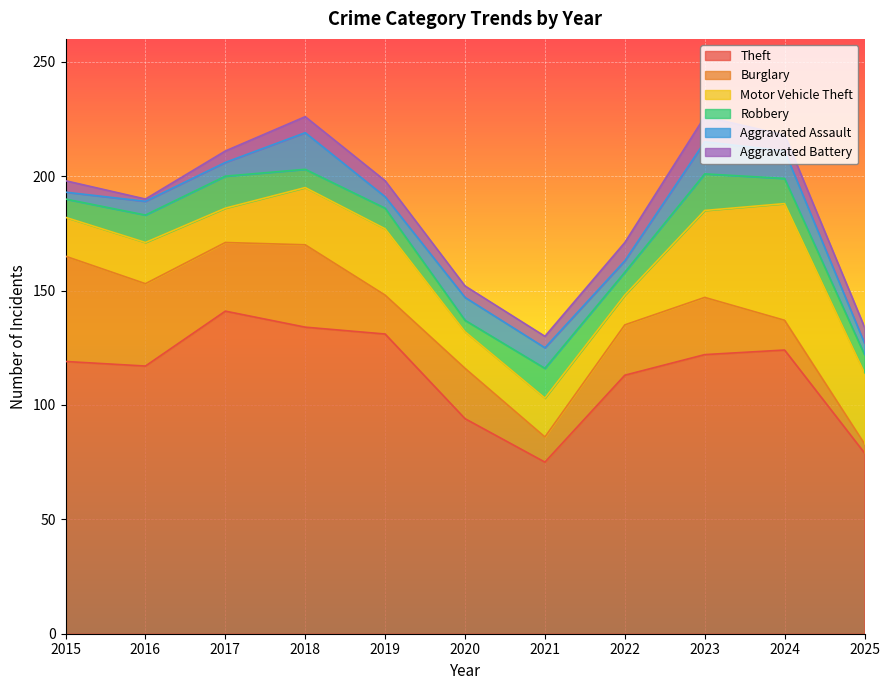

How many intersections are there between Aggravated Assault and Robbery?

6